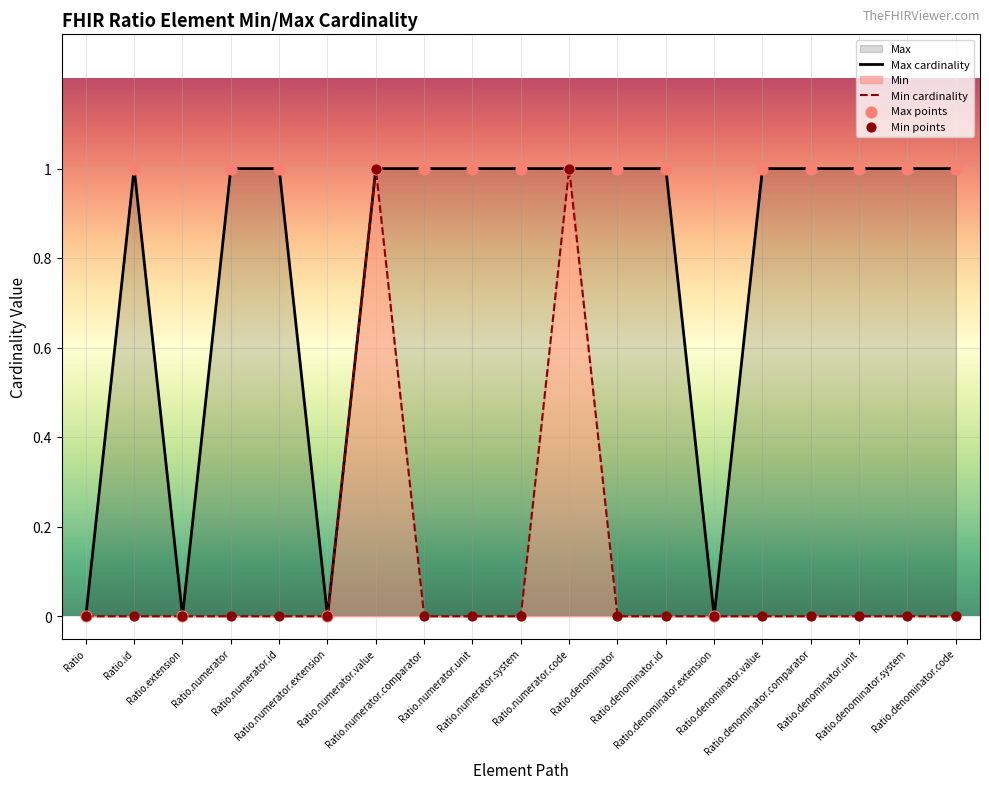

What are all the series names shown in the legend?

Max cardinality, Min cardinality, Max points, Min points